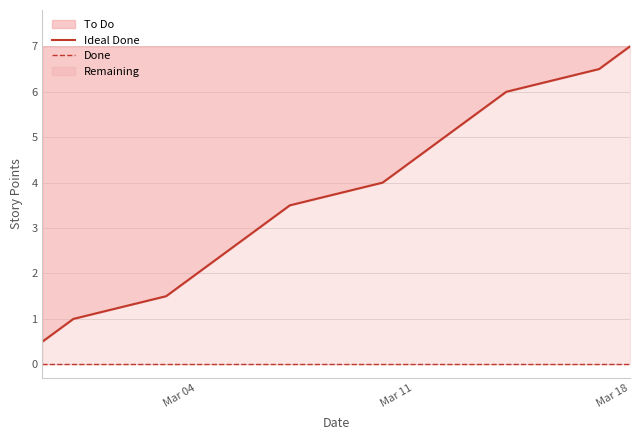

Which label corresponds to the smallest value in the chart?

Mar 04